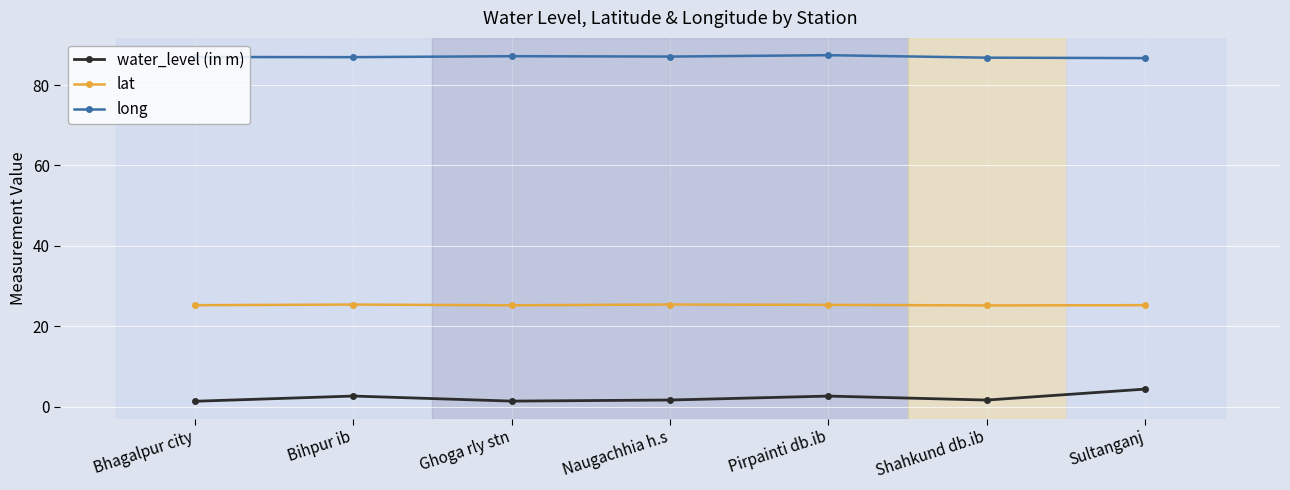

True or false: long and water_level (in m) intersect in this chart.

False